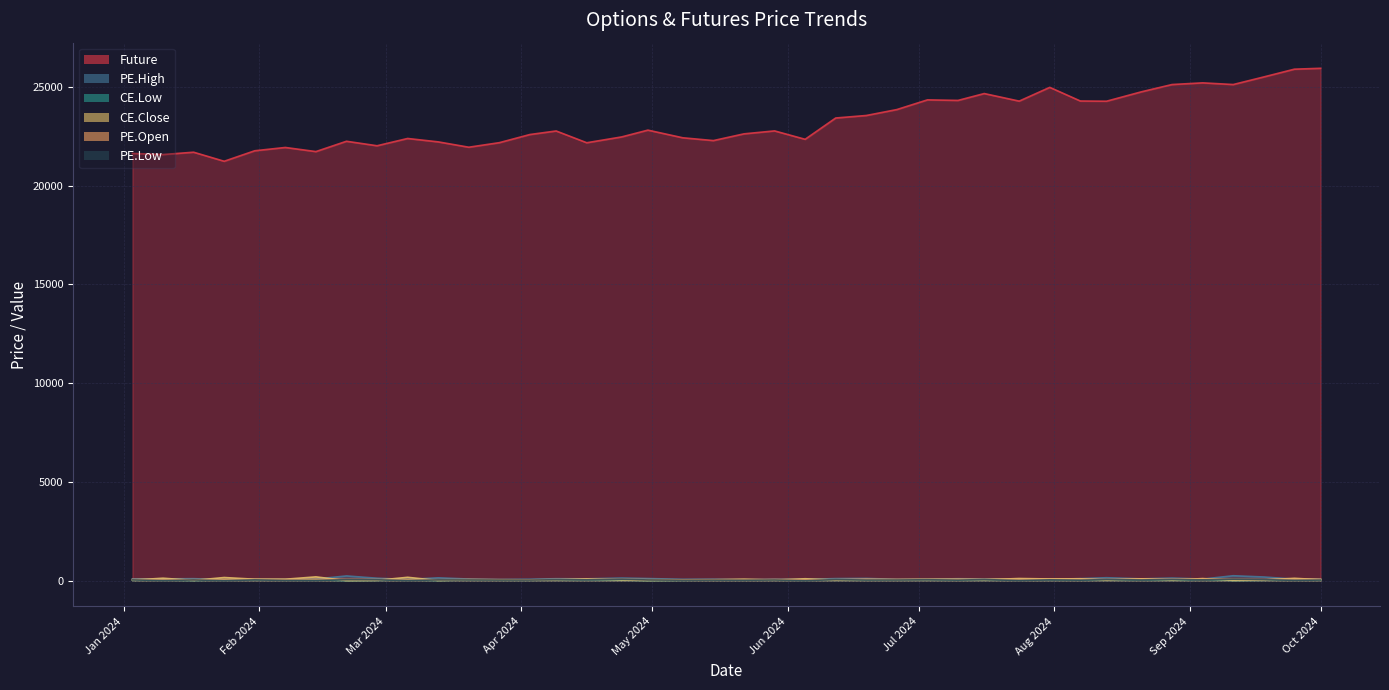

True or false: CE.Close has a value of 55.5 at 2024-07-16.

True